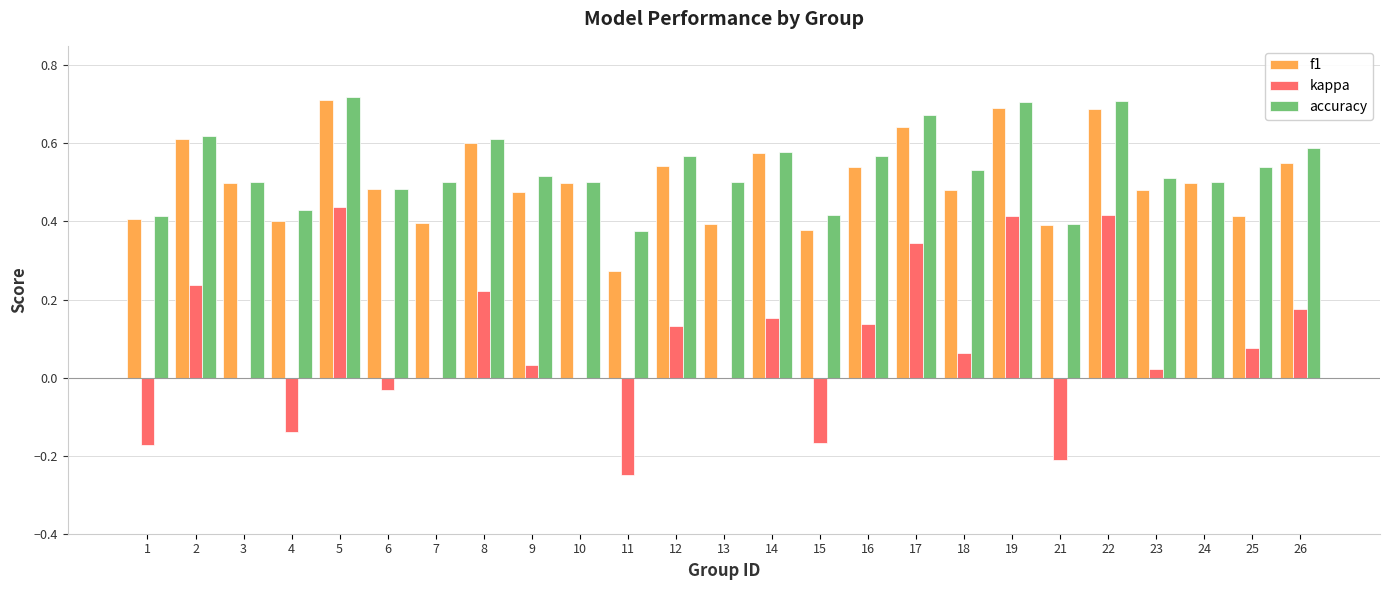

What is the total value across all series at 8?

1.4